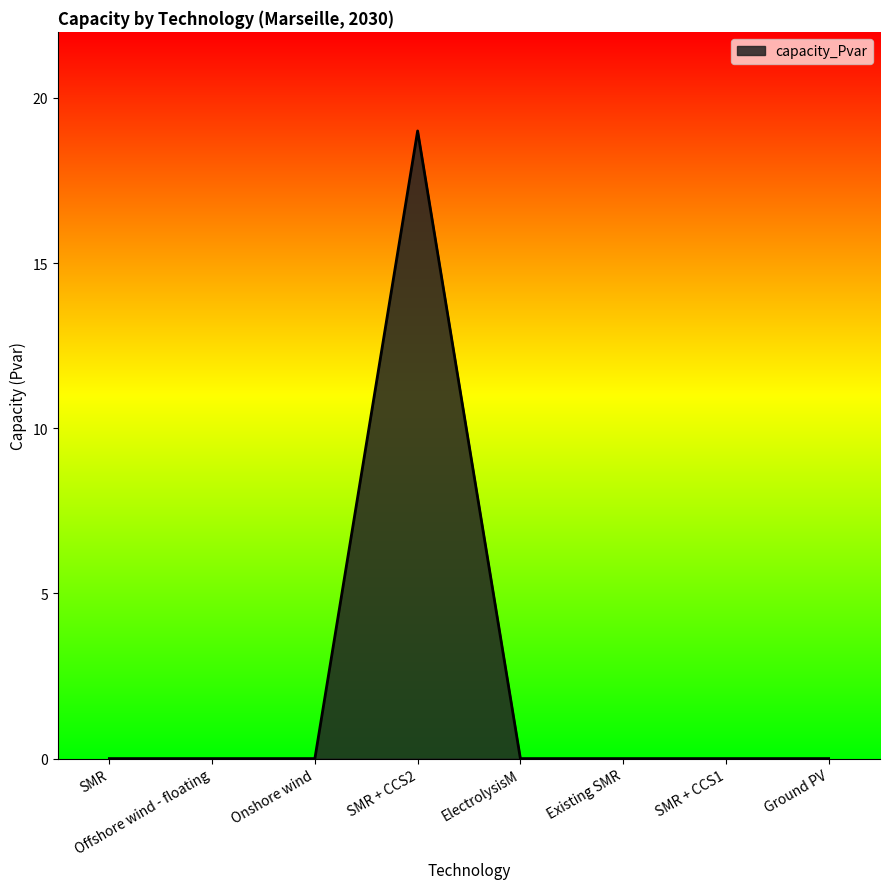

What position from the right is Onshore wind?

6